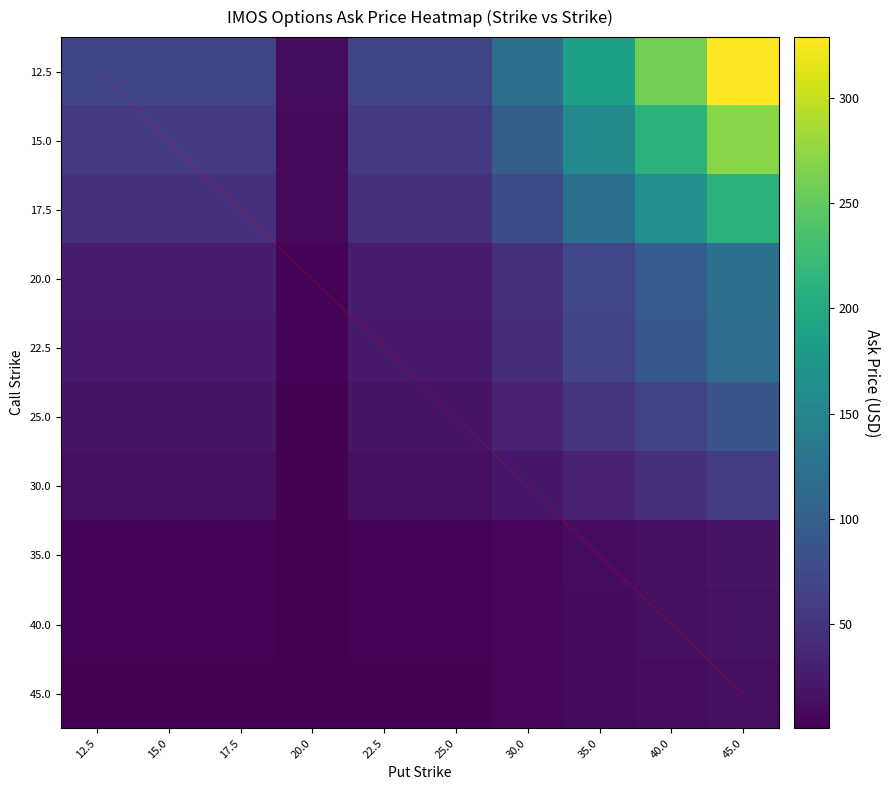

At which label is 22.5 closest to 60?

35.0